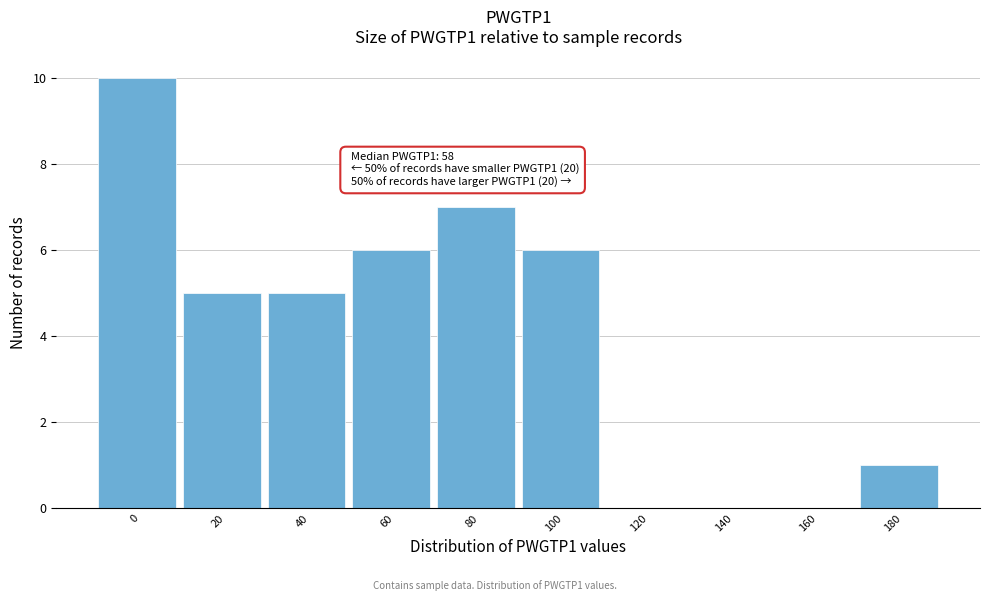

Reading left to right, what are all the values shown in this chart?

0=10	20=5	40=5	60=6	80=7	100=6	120=0	140=0	160=0	180=1